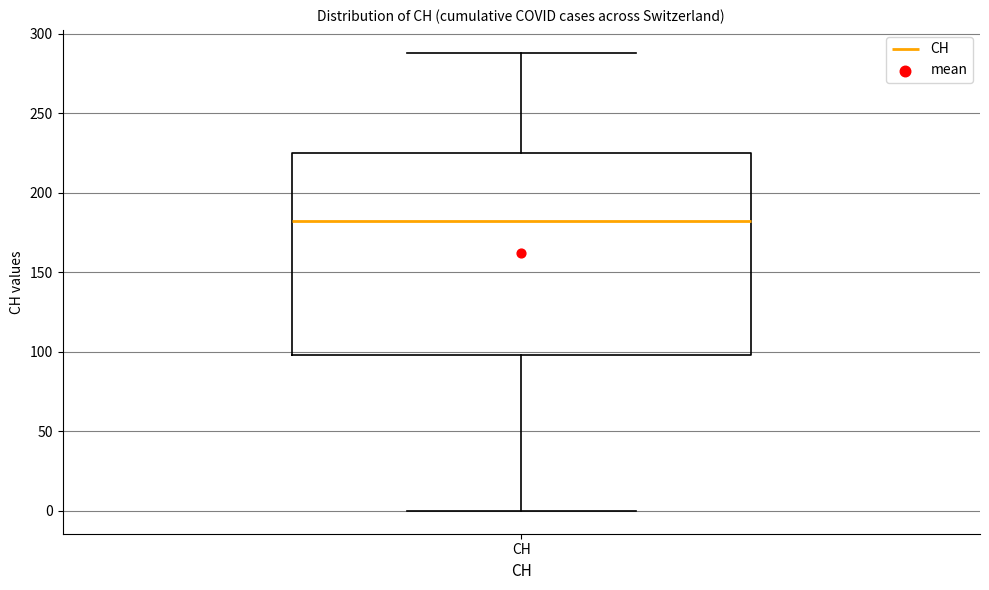

Transcribe this box plot: give where the median line is, the range the box spans, and where the two whiskers end, as read against the y-axis. The values are not printed on the chart, so give them approximately, as read against the axis.

median 180, box 100 to 225, whiskers 0 to 290